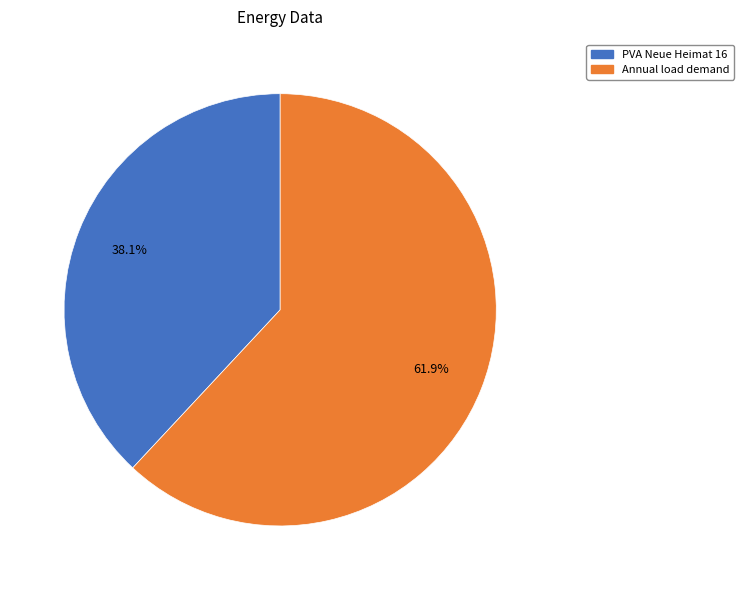

Rank the categories by value from highest to lowest.

Annual load demand, PVA Neue Heimat 16